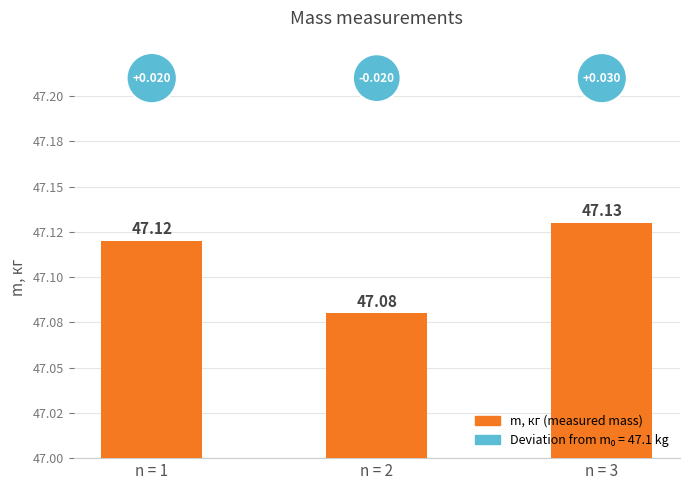

List the labels in order of value, smallest first.

n = 2, n = 1, n = 3